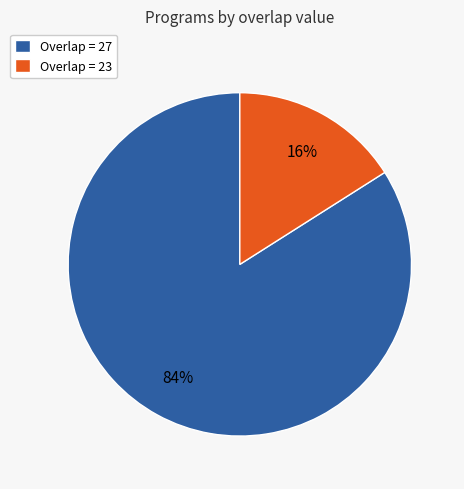

Which has a higher value, Overlap = 27 or Overlap = 23?

Overlap = 27